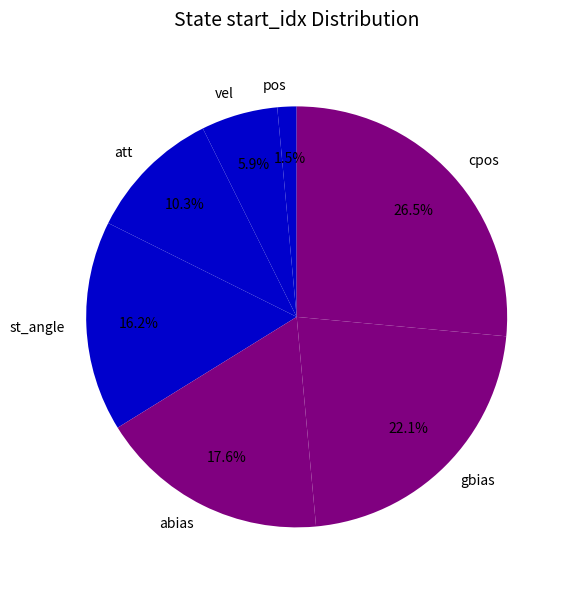

To the nearest percent, what is the difference between the cpos and abias slice percentages?

9%